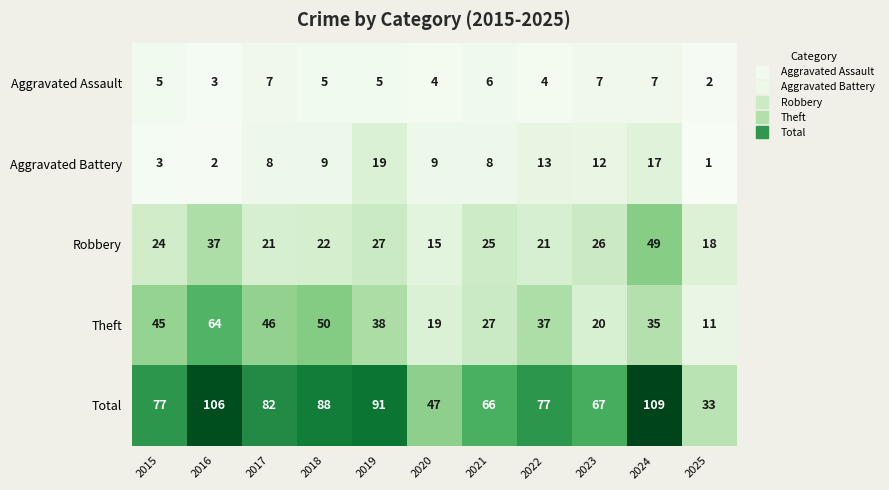

Is it true that Aggravated Battery equals 8 at 2021?

True